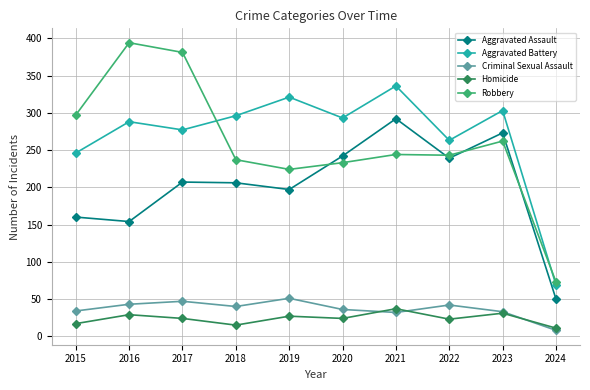

Where does the Homicide series first go above 24?

2016